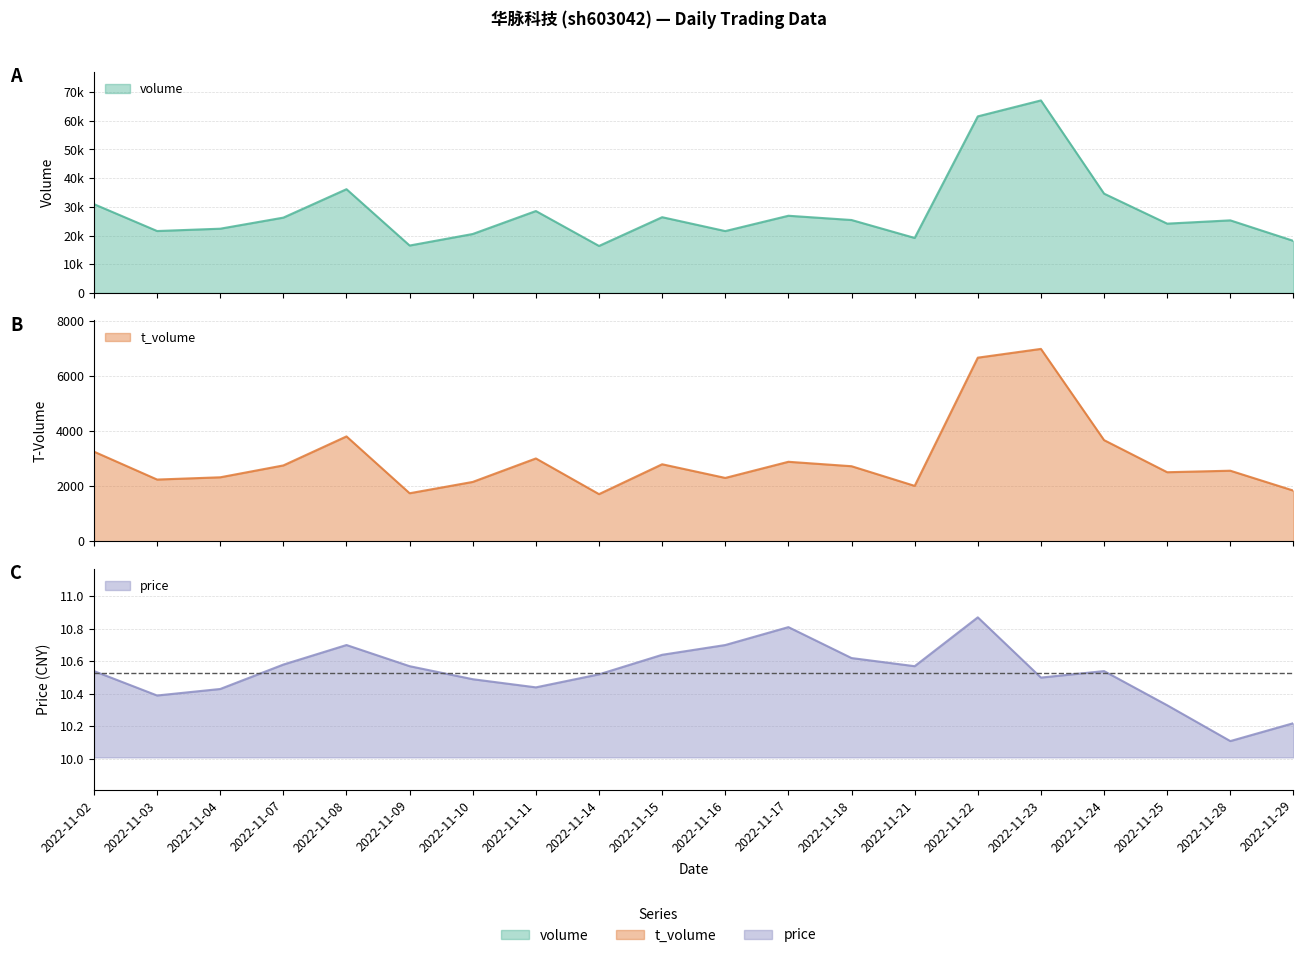

What is the difference between the maximum and minimum values in the price series?

0.8